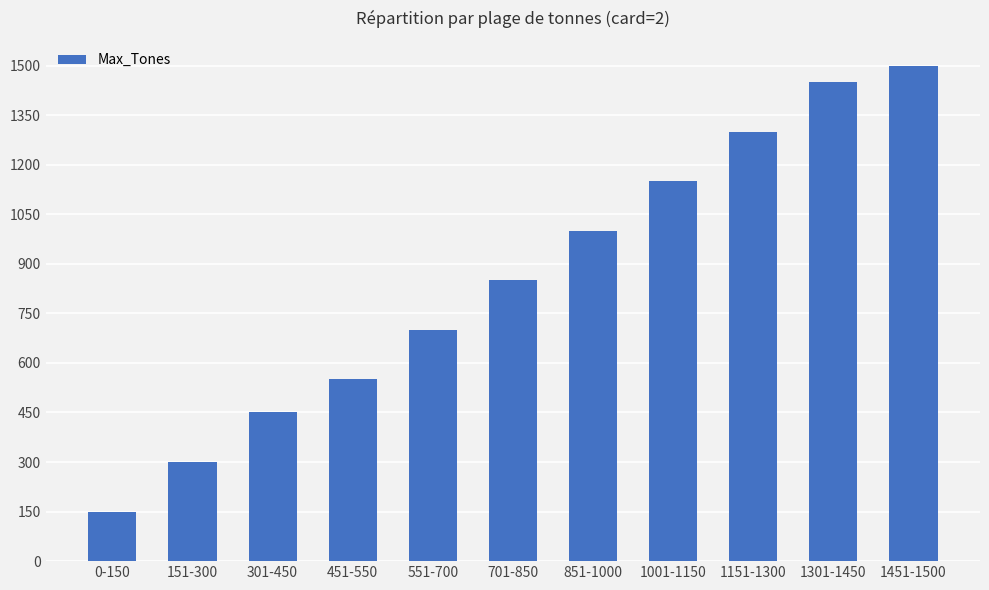

The chart shows a value of 640 at 301-450. True or false?

False